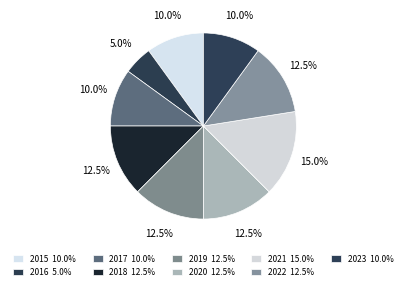

Which has a higher value, 2021 or 2023?

2021